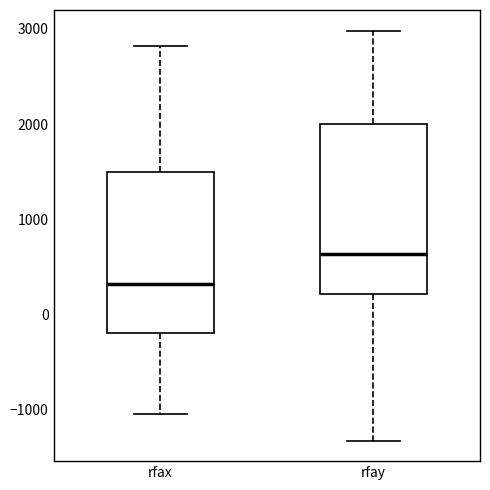

Which box's median line is the lowest?

rfax